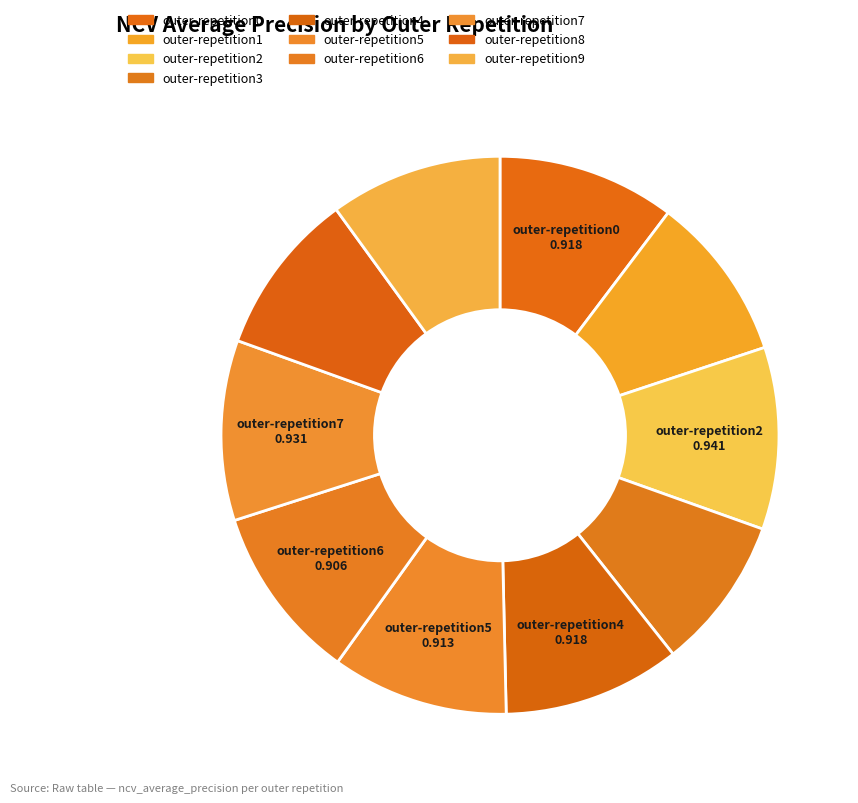

Count the number of slices in the pie.

10